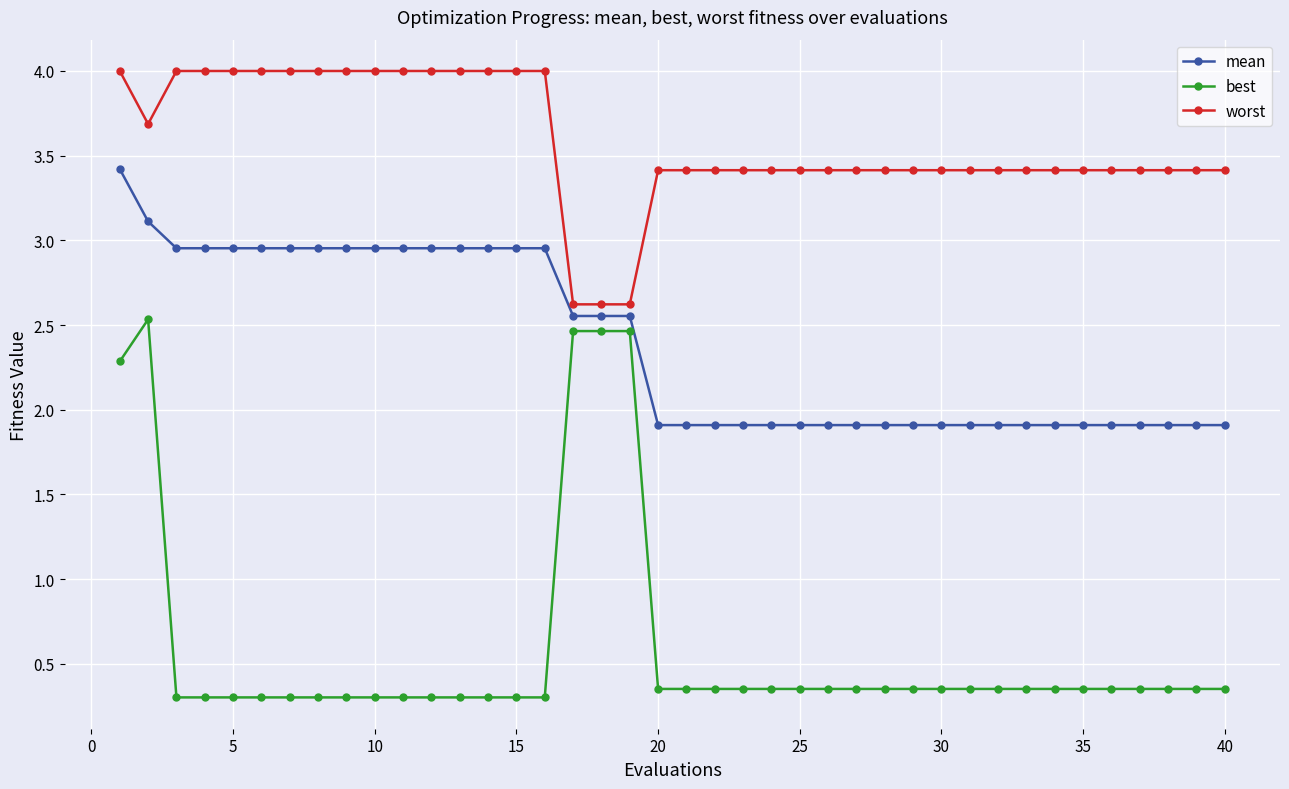

At how many categories does at least one series exceed 1?

40